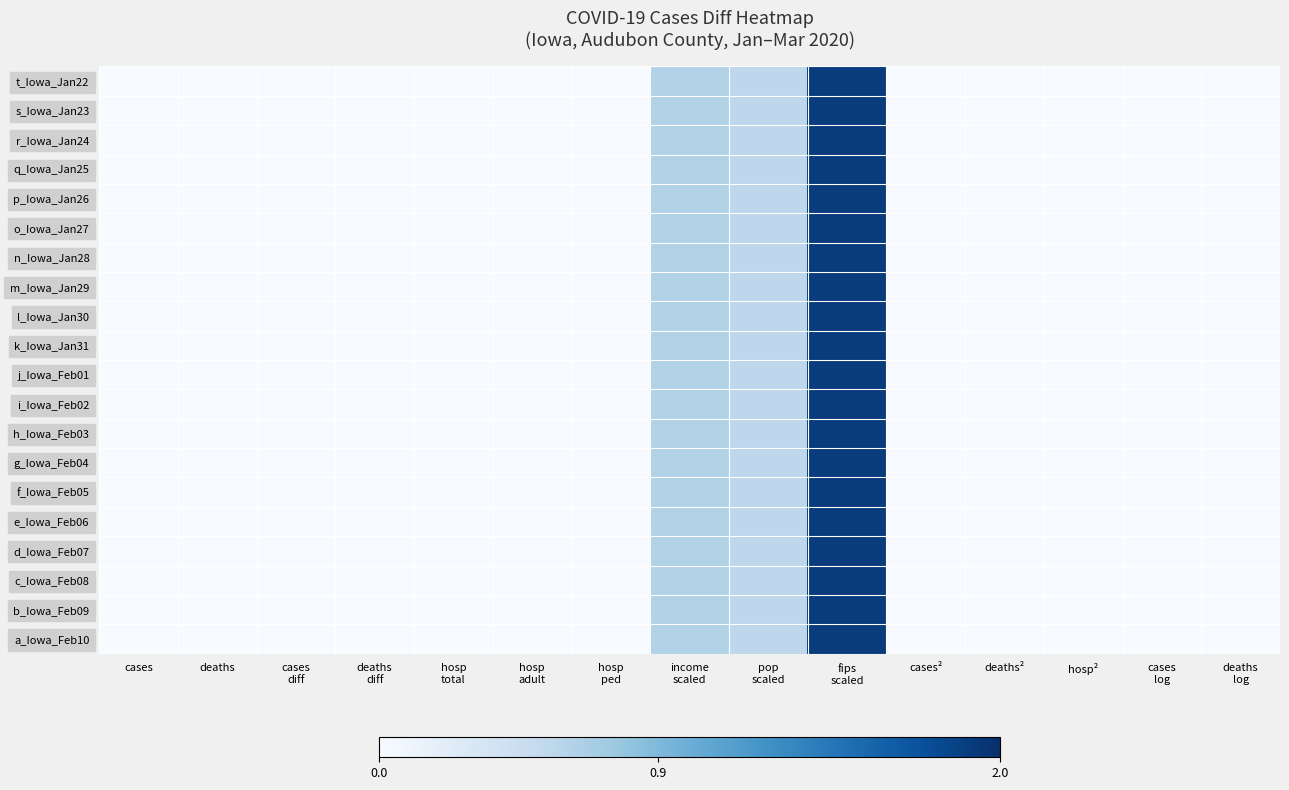

Between cases
diff and hosp
total, which is larger?

cases
diff